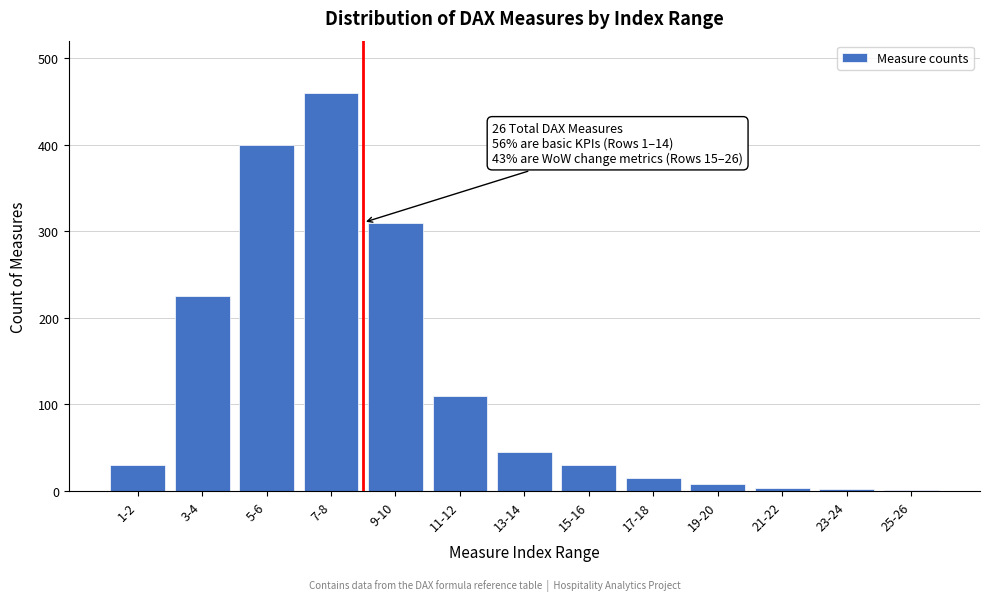

The value at 3-4 is 225. True or false?

True